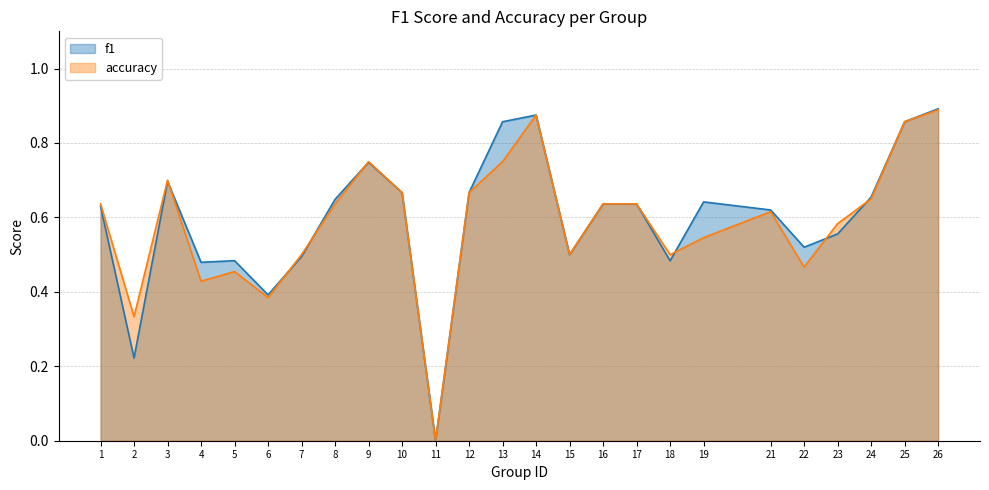

Is it true that f1 equals 0.4 at 6?

True